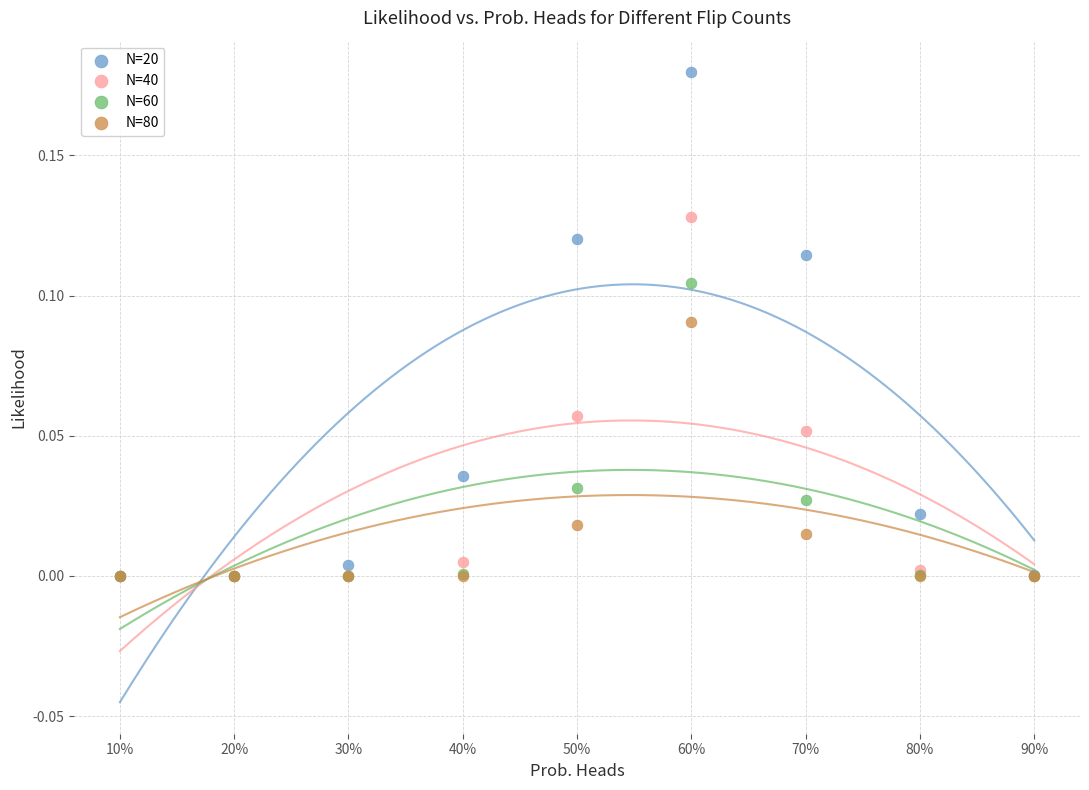

Which series has the widest spread of Y values?

N=20